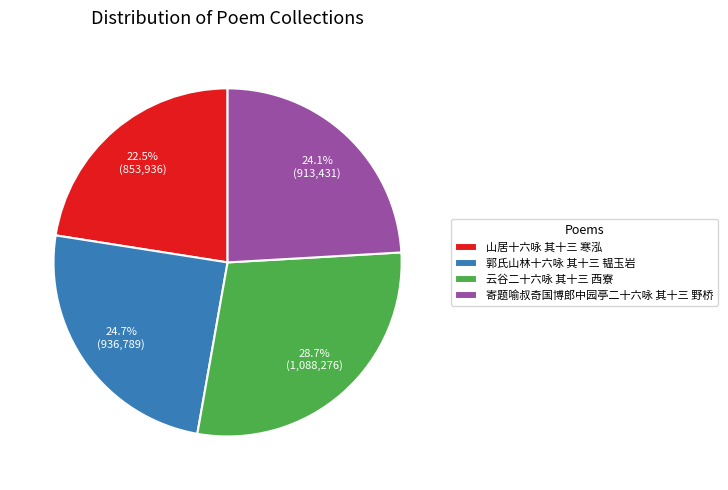

What is the ratio of the value at 山居十六咏 其十三 寒泓 to the value at 郭氏山林十六咏 其十三 韫玉岩?

0.9